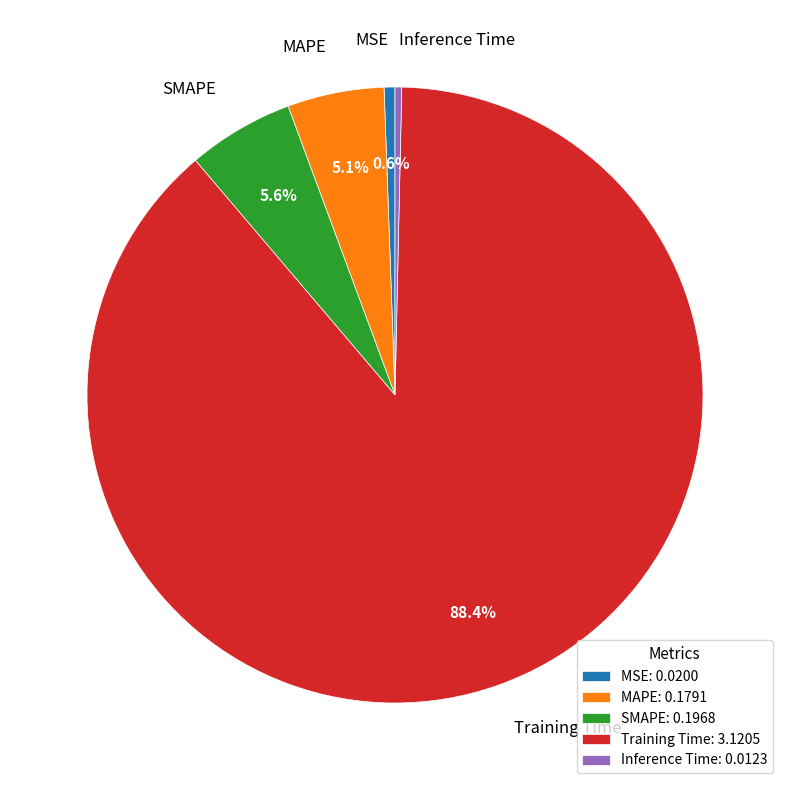

To the nearest percent, what is the difference between the largest and smallest slice percentages?

88%